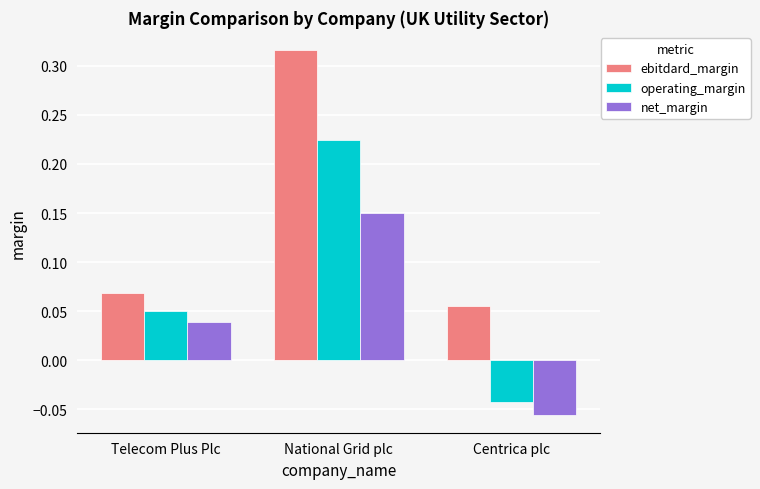

What is the sum of all ebitdard_margin values?

0.4